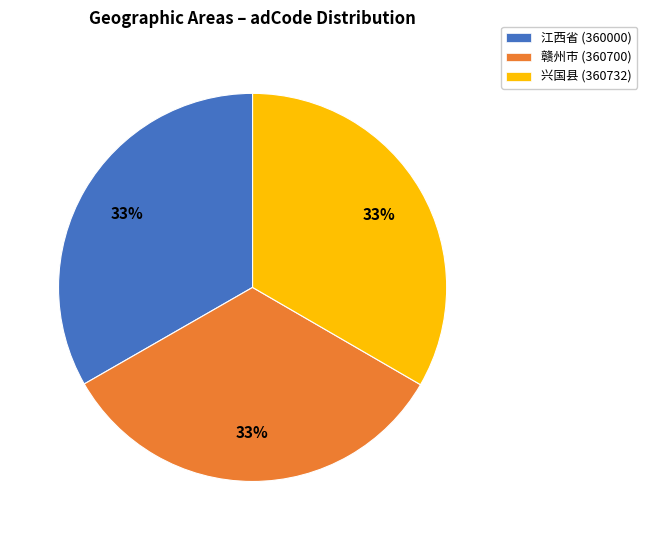

Is the sum of 兴国县 (360732) and 赣州市 (360700) greater than half?

Yes